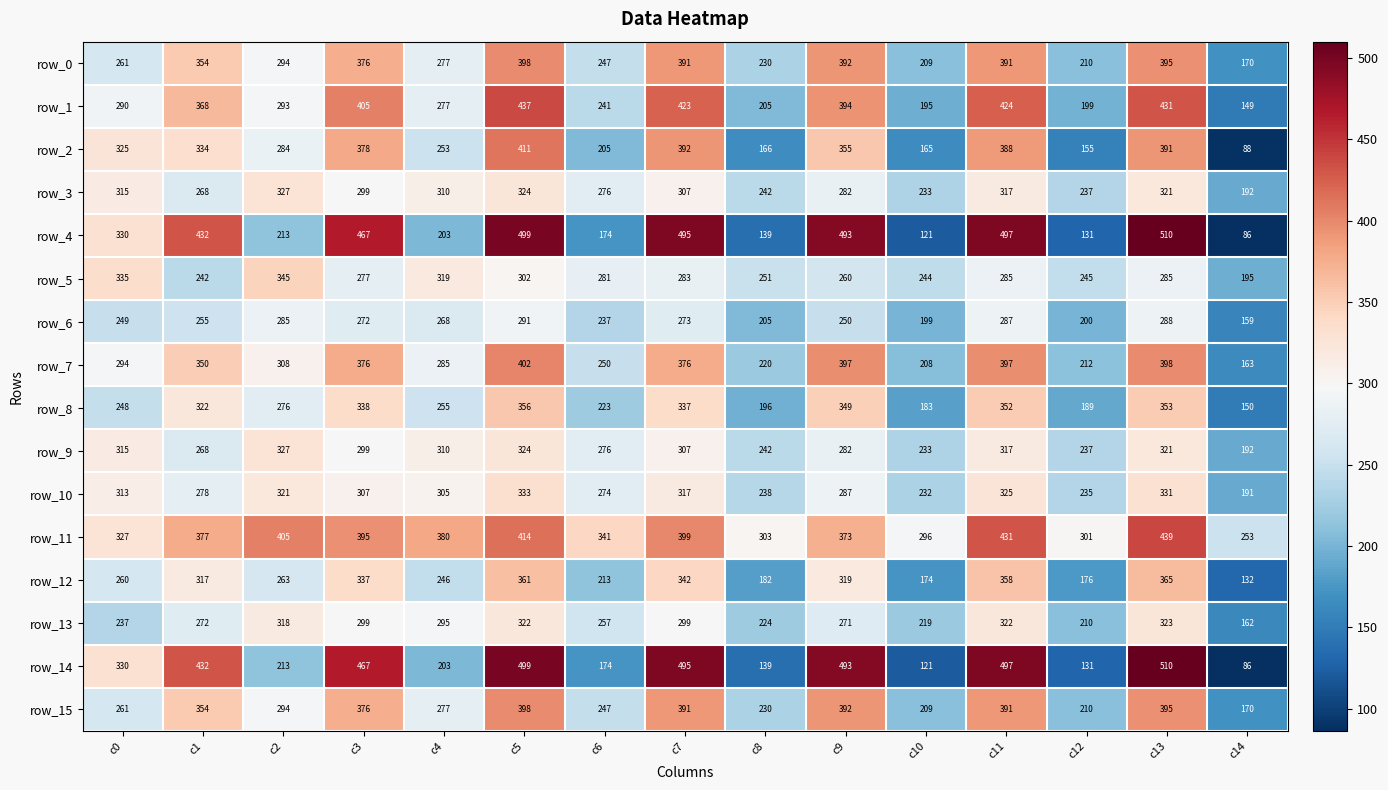

What is the sum of all row_4 values?

4790